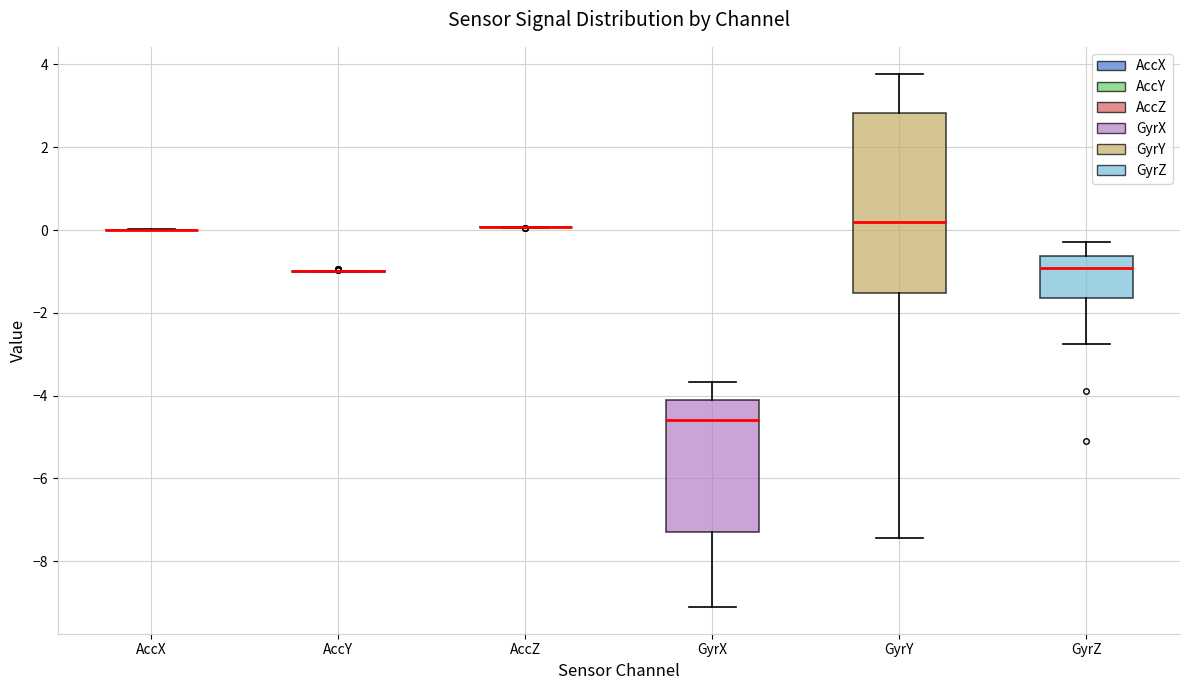

Reading left to right, transcribe this box plot: for each box, give where its median line is, the range the box spans, and where its two whiskers end, as read against the y-axis. The values are not printed on the chart, so give them approximately, as read against the axis.

AccX: box collapsed to a line at 0.0, whiskers 0.0 to 0.0
AccY: box collapsed to a line at -1.0, whiskers -1.0 to -1.0
AccZ: box collapsed to a line at 0.0, whiskers 0.0 to 0.0
GyrX: median -4.6, box -7.2 to -4.2, whiskers -9.2 to -3.6
GyrY: median 0.2, box -1.6 to 2.8, whiskers -7.4 to 3.8
GyrZ: median -1.0, box -1.6 to -0.6, whiskers -2.8 to -0.2